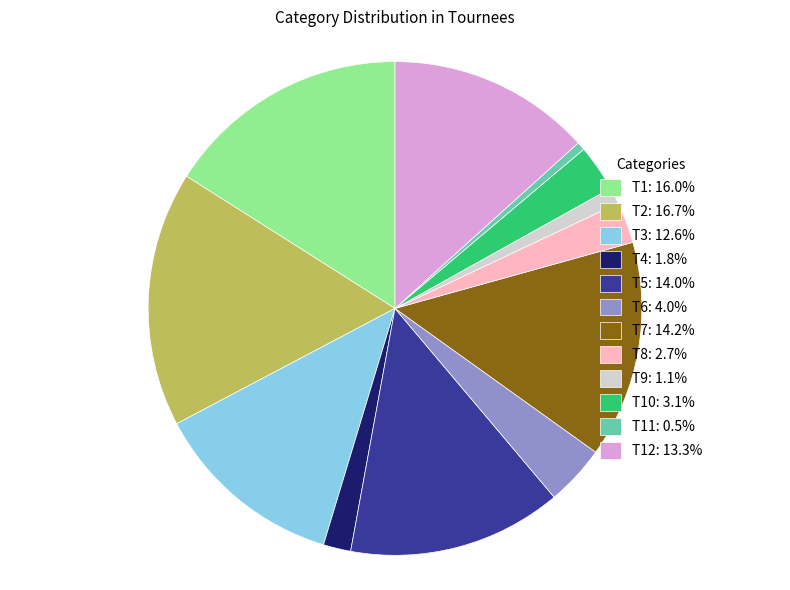

Is T3: 12.6% the majority of the pie?

No